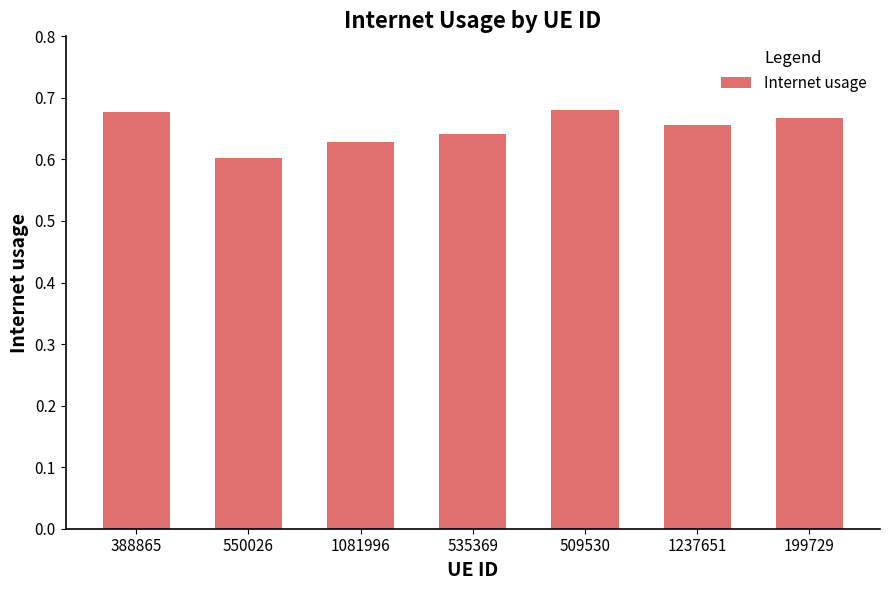

The value at 535369 is 0.6. True or false?

True